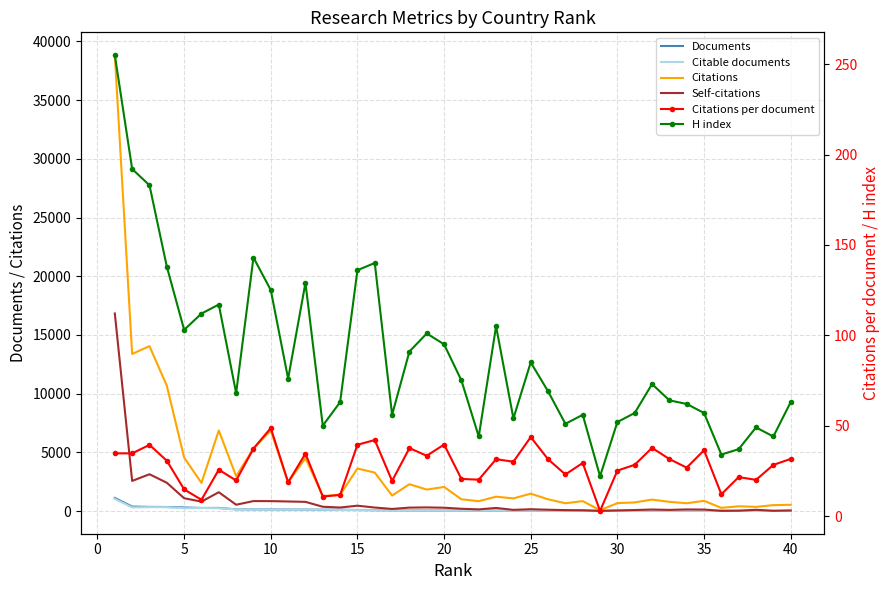

What is the minimum value for Citations?

76.0